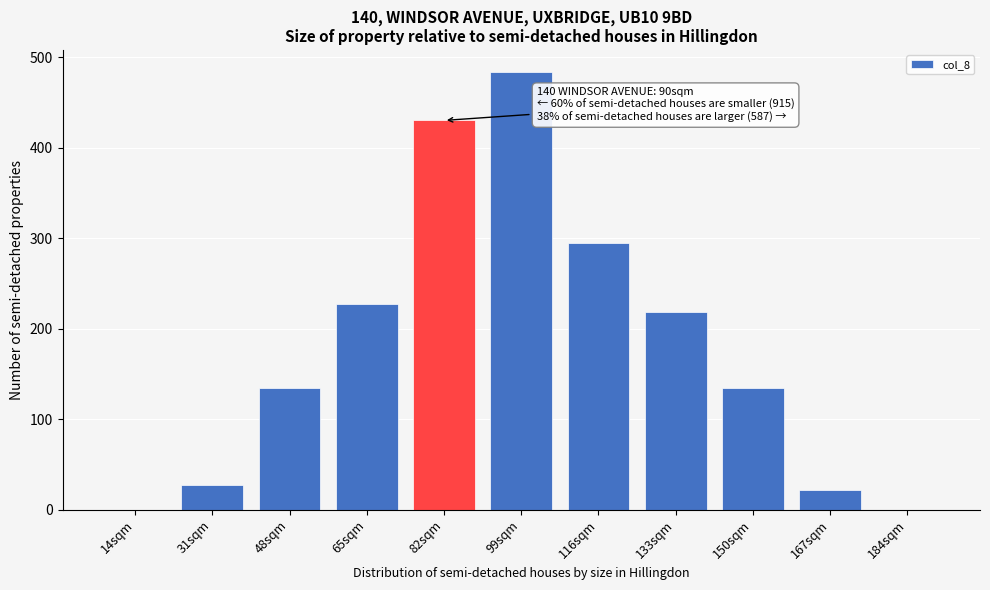

Reading right to left, extract all data points from this chart.

184sqm=0.0	167sqm=22.3	150sqm=134.2	133sqm=219.2	116sqm=294.5	99sqm=484.0	82sqm=430.3	65sqm=227.5	48sqm=134.2	31sqm=27.0	14sqm=0.0